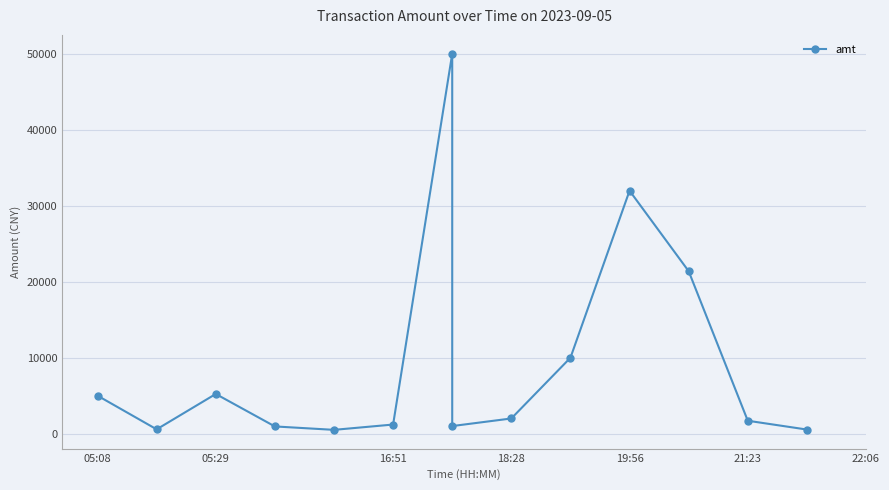

True or false: the data has more than 0 interior local peaks.

True